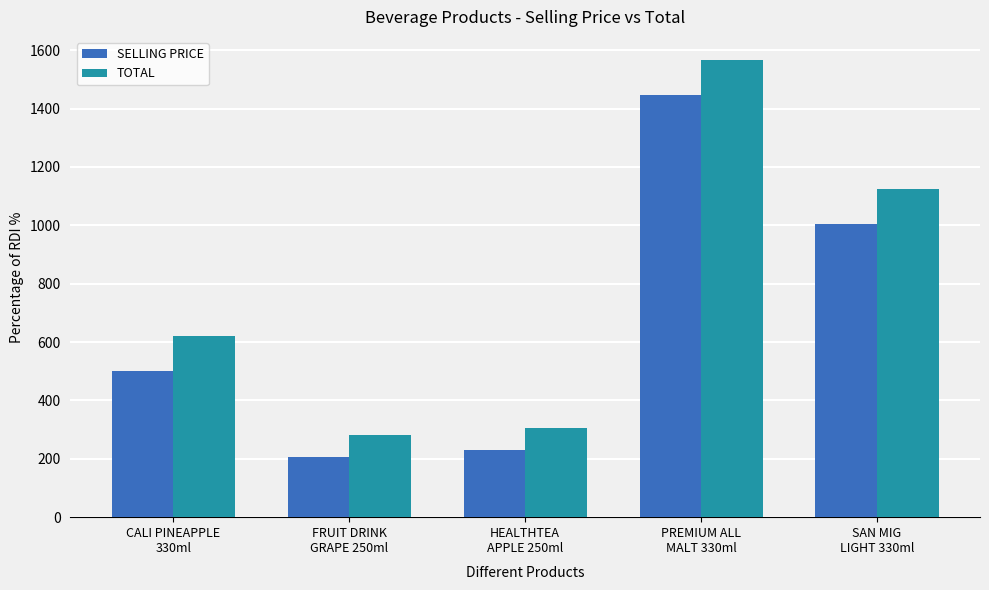

Which series has the largest range (max minus min)?

TOTAL